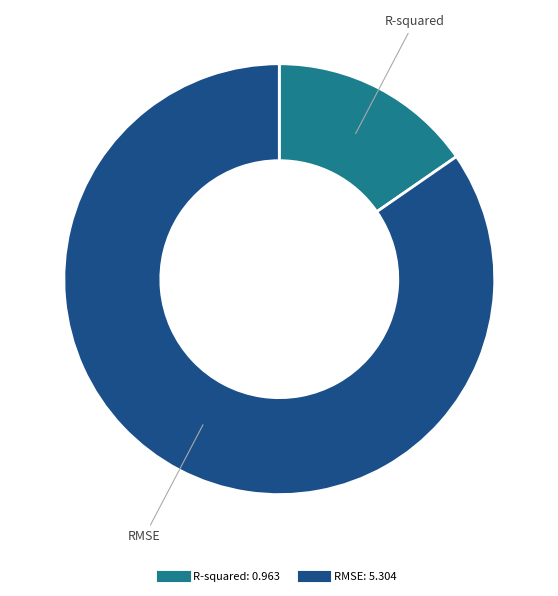

Which has a higher value, RMSE or R-squared?

RMSE